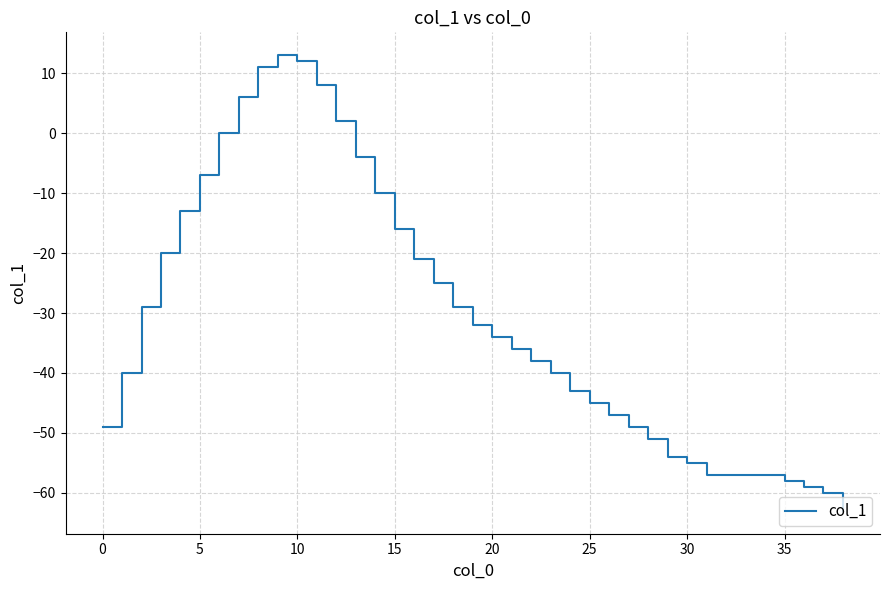

What is the maximum value shown in the chart?

13